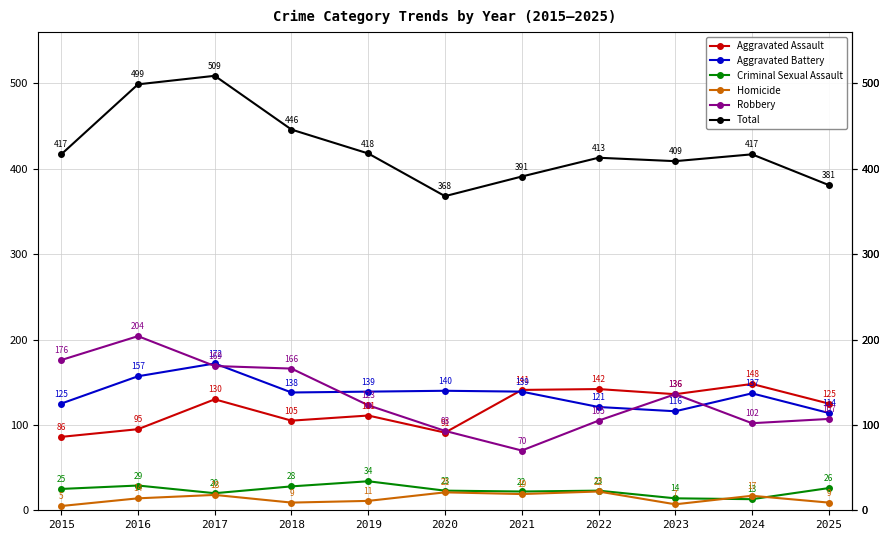

Is the value of Aggravated Assault at 2024 greater than the value of Total at 2019?

No